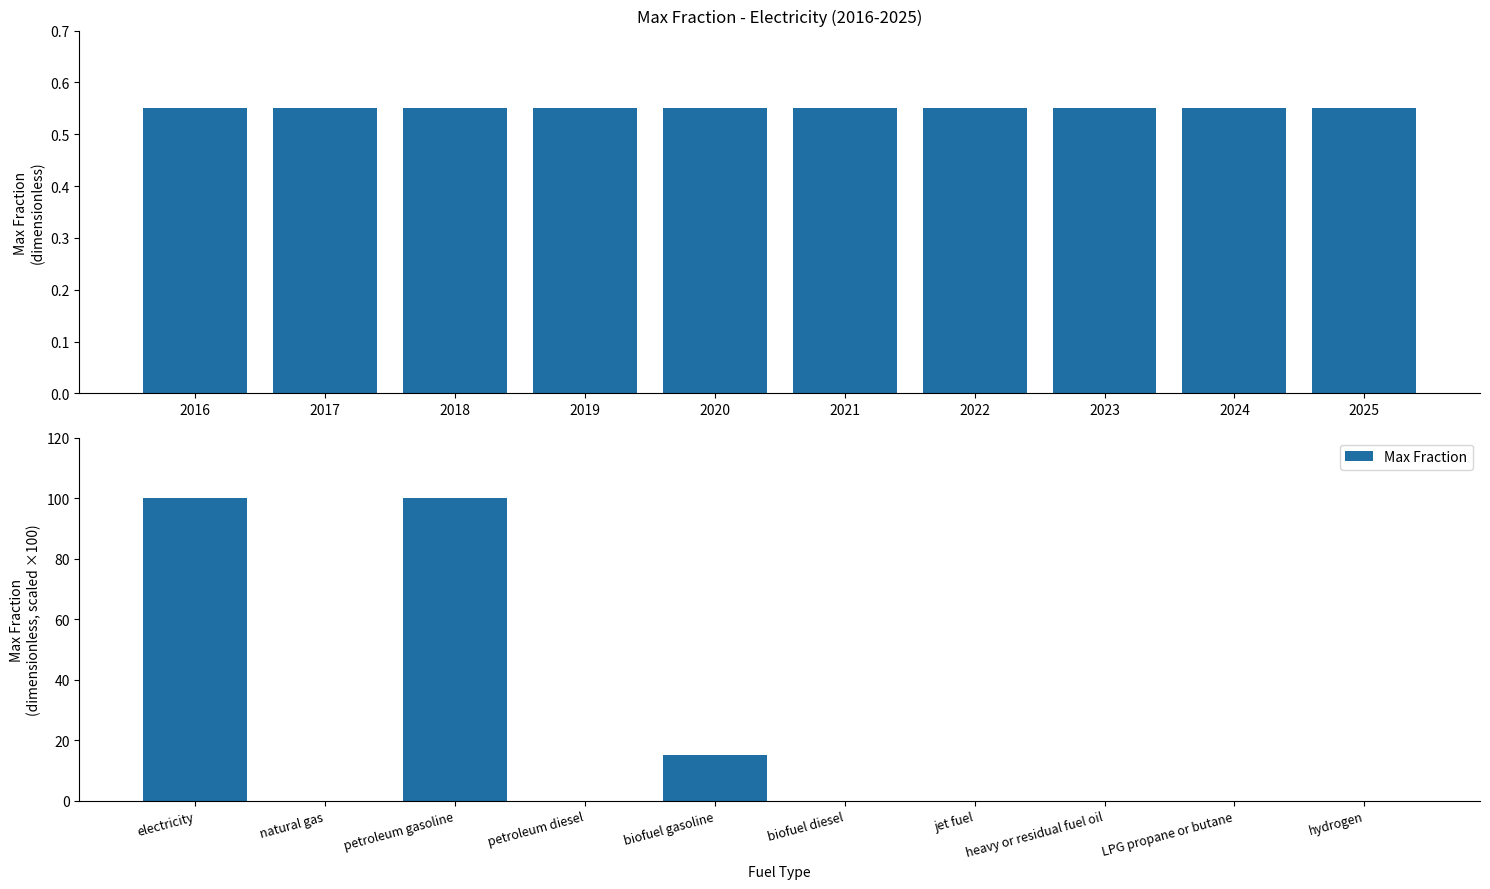

What is the value of the electricity bar at the 7th from the left?

0.6